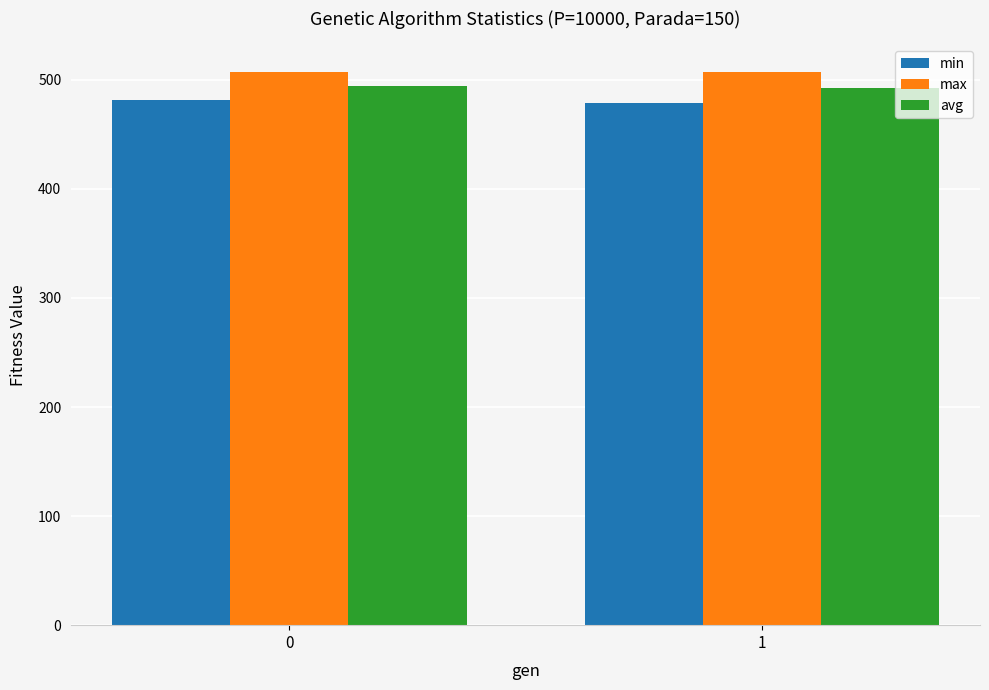

What is the sum of the max values at 1 and 0?

1014.3